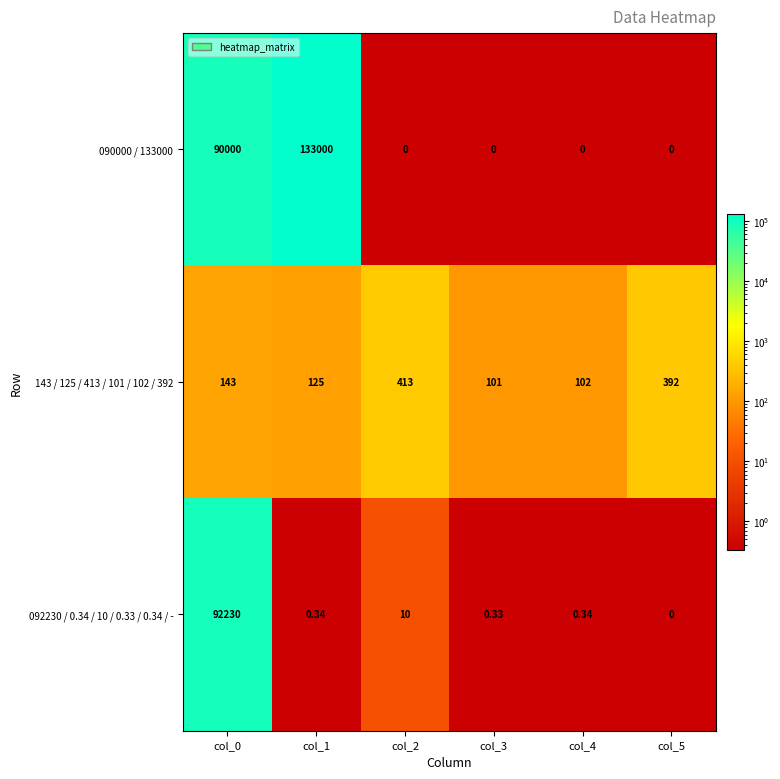

Is the value of 143 / 125 / 413 / 101 / 102 / 392 at col_3 greater than the value of 090000 / 133000 at col_4?

Yes